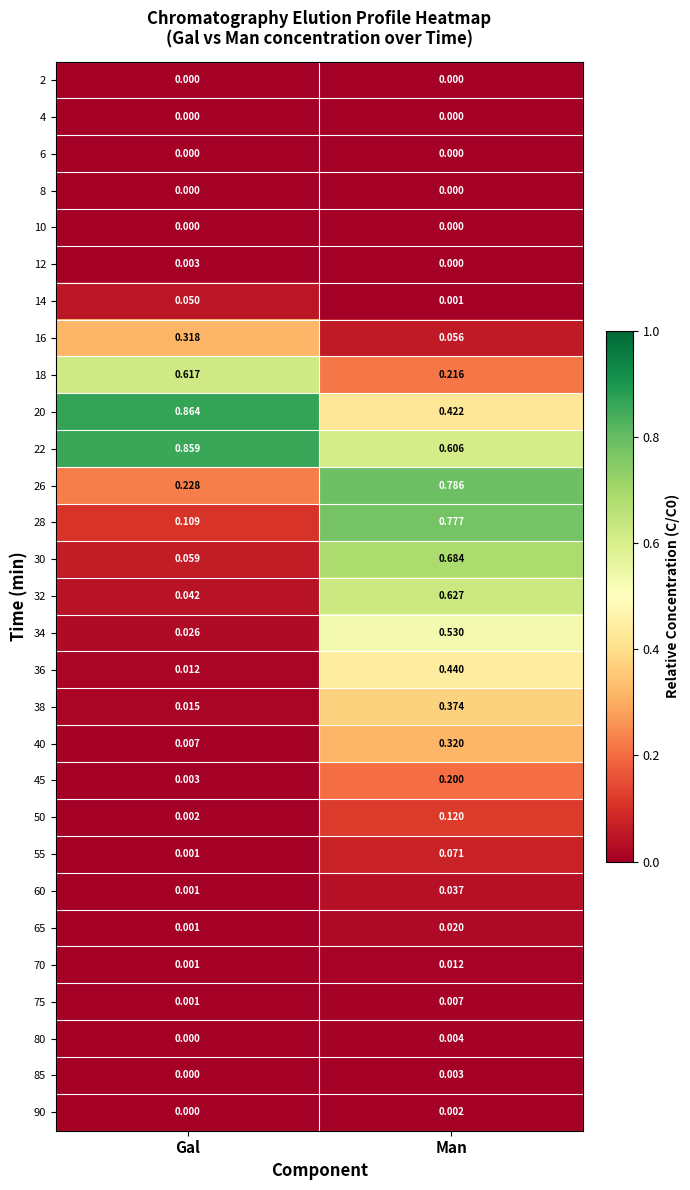

Count the number of data series in this chart.

29